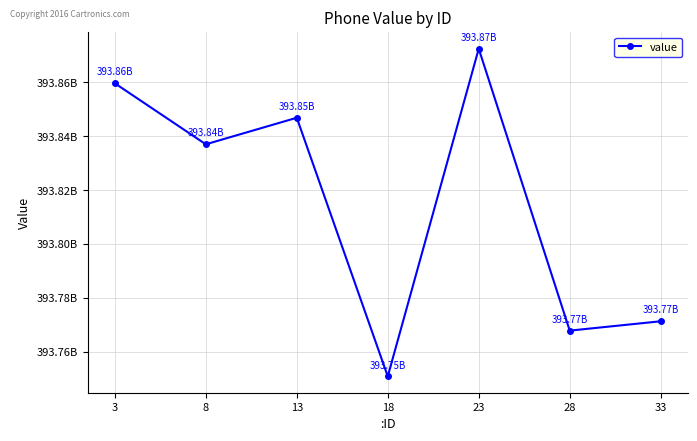

How many points are lower than both their immediate neighbors (excluding endpoints)?

3